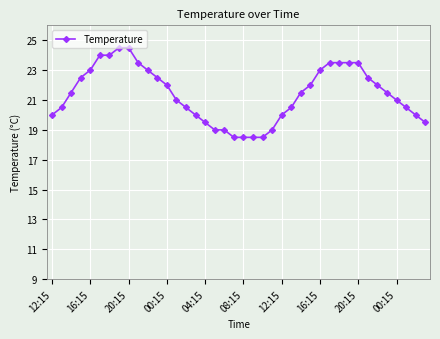

What is the maximum value shown in the chart?

24.5